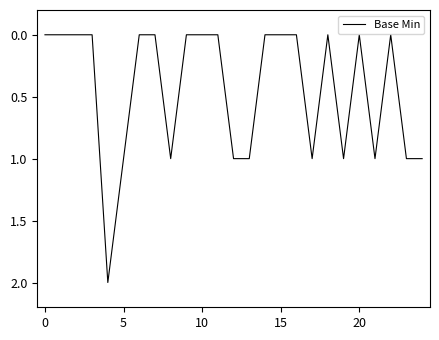

Reading right to left, transcribe all the data shown in this chart.

1	1	0	1	0	1	0	1	0	0	0	1	1	0	0	0	1	0	0	1	2	0	0	0	0